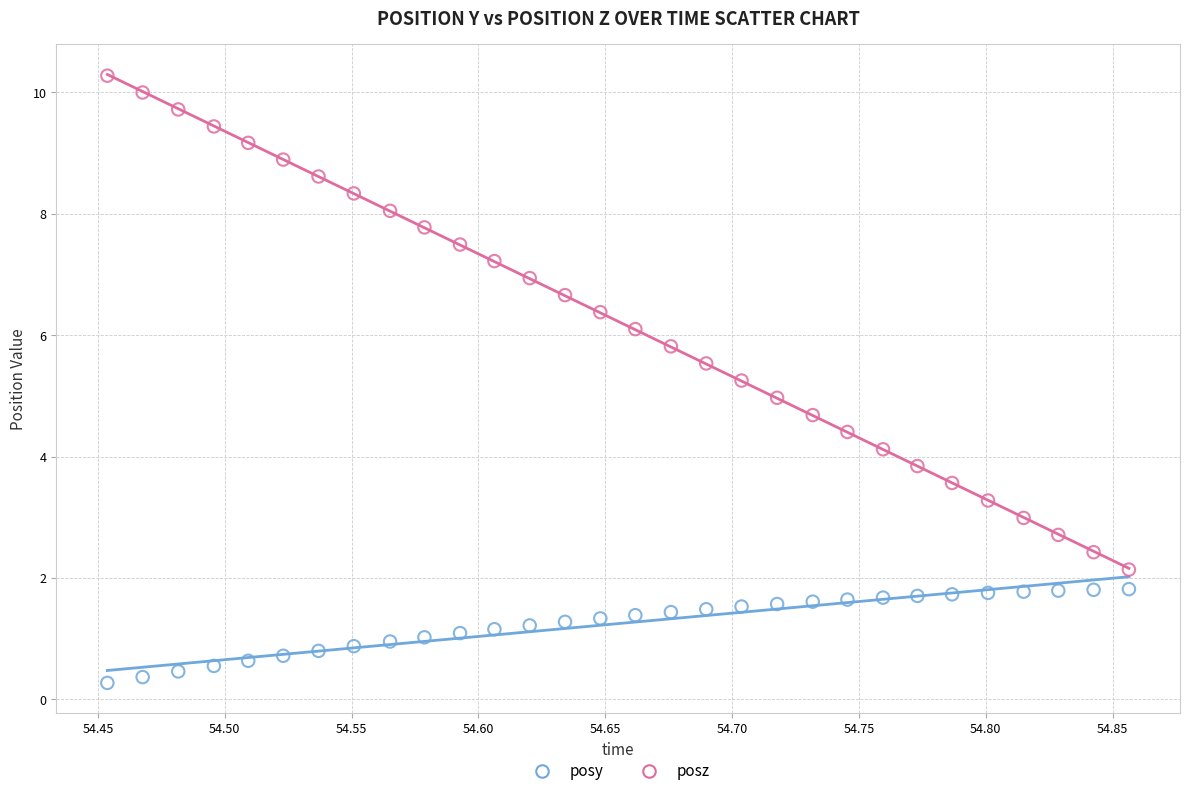

Which series has the widest spread of Y values?

posz